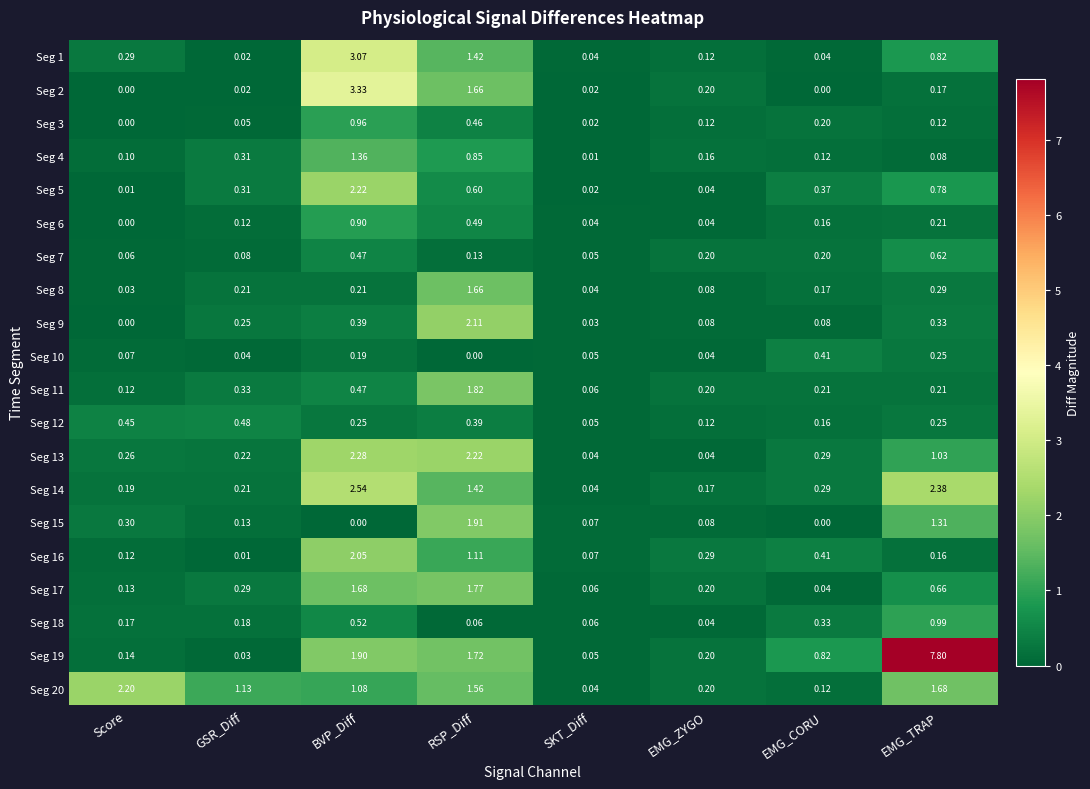

At which category does the chart reach its peak across all series?

EMG_TRAP